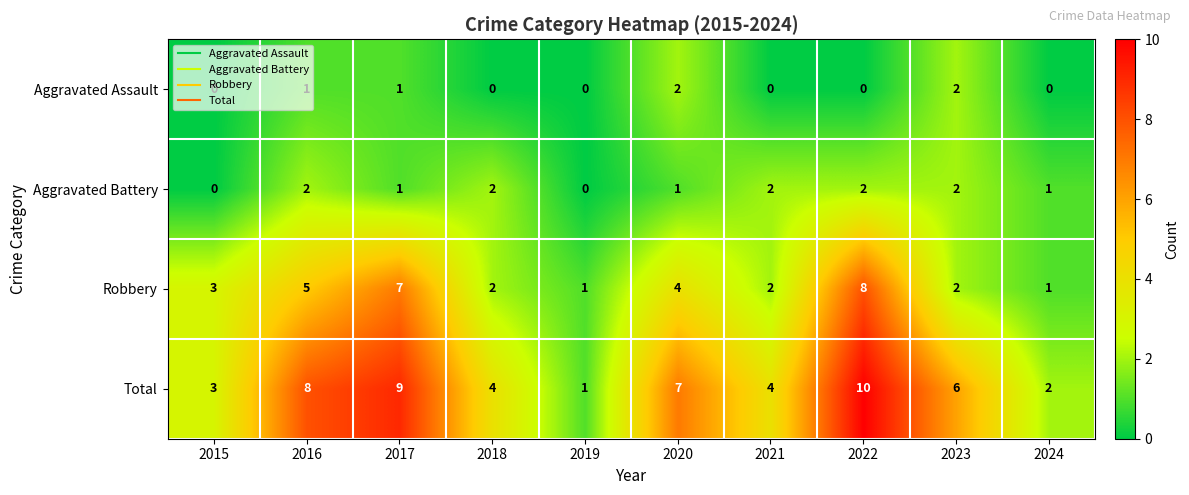

Count the number of categories in the chart.

10